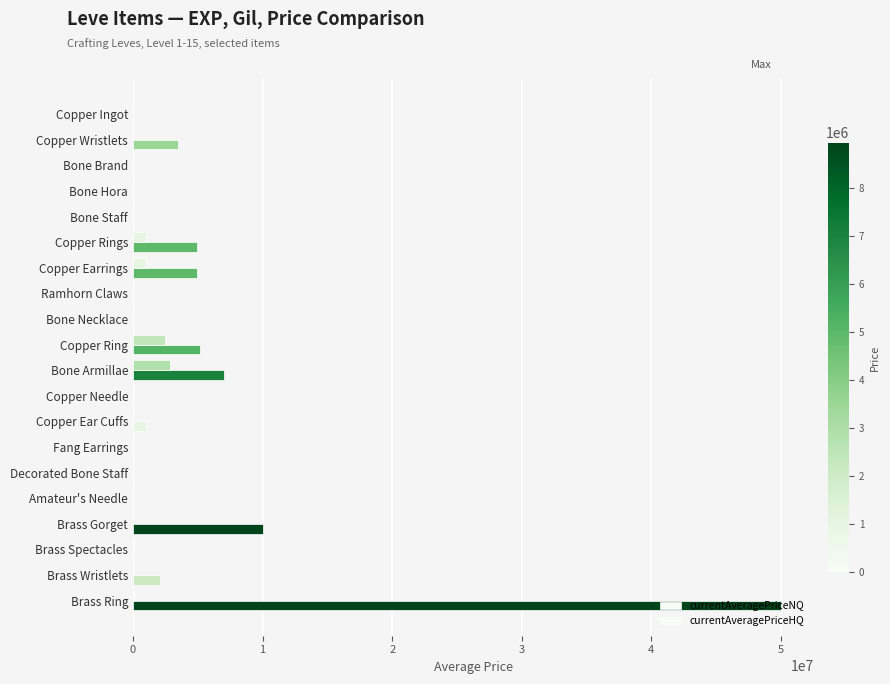

What is the value of the currentAveragePriceNQ bar at the 1st from the left?

55